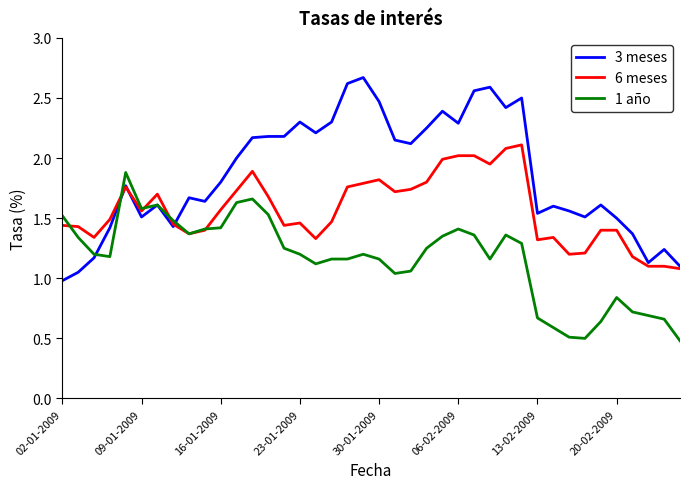

List the series in order of their overall mean, highest first.

3 meses, 6 meses, 1 año